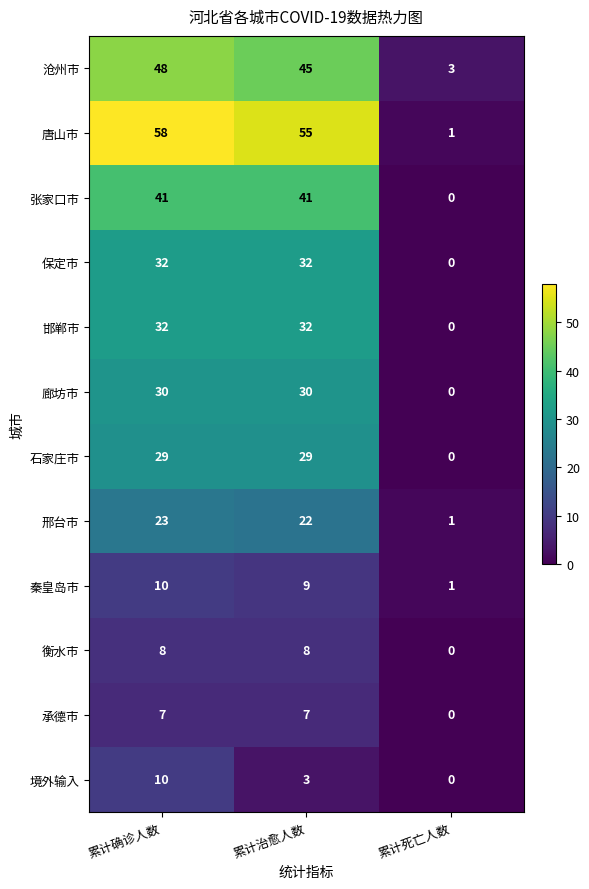

What is the difference between the maximum and minimum values in the 境外输入 series?

10